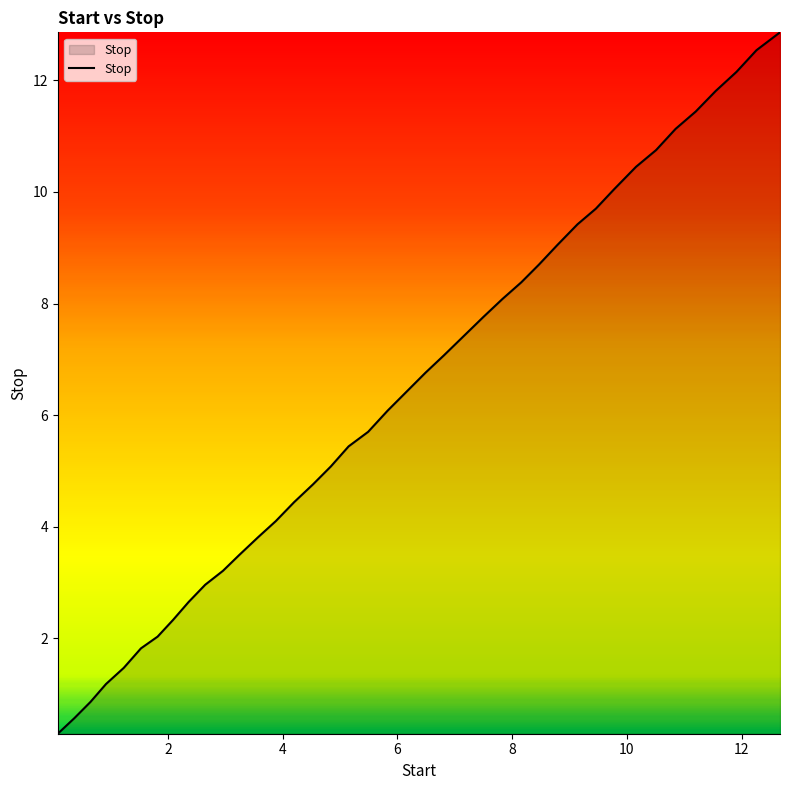

What is the minimum value shown in the chart?

0.3